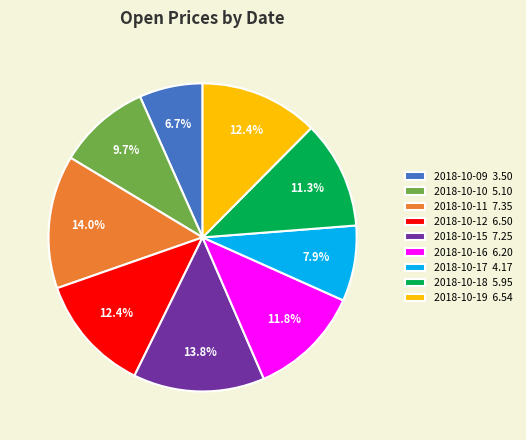

To the nearest percent, what is the difference between the largest and smallest slice percentages?

7%